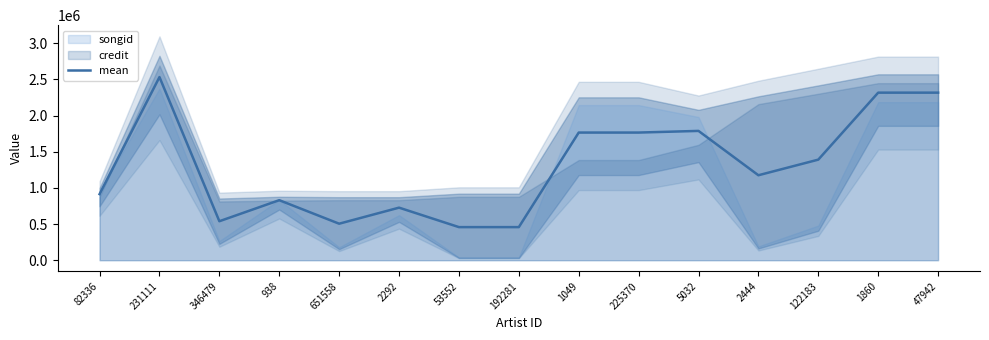

What is the maximum value shown in the chart?

2531425.0